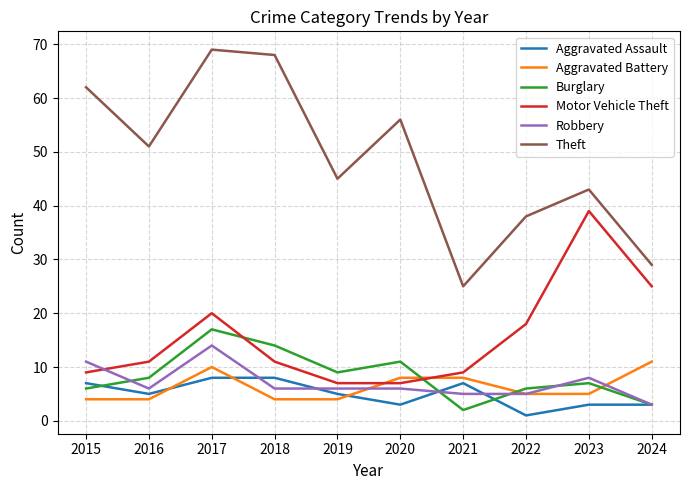

How many lines are shown in the chart?

6